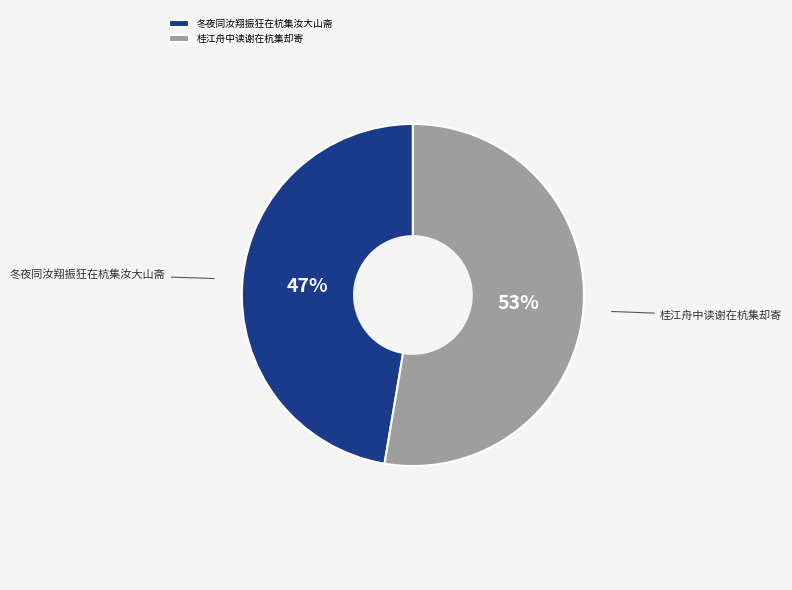

Approximately how many times larger is the value at 冬夜同汝翔振狂在杭集汝大山斋 compared to 桂江舟中读谢在杭集却寄?

0.9